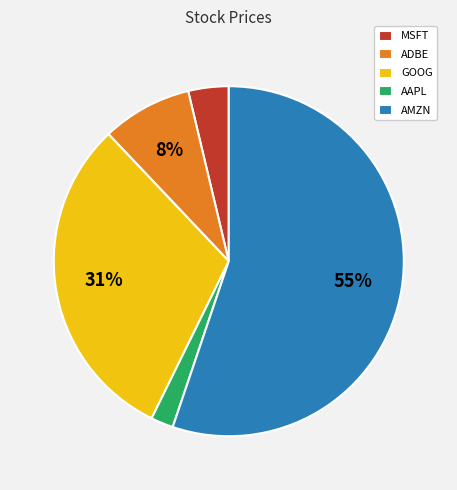

To the nearest percent, what is the combined percentage of AAPL and GOOG?

33%